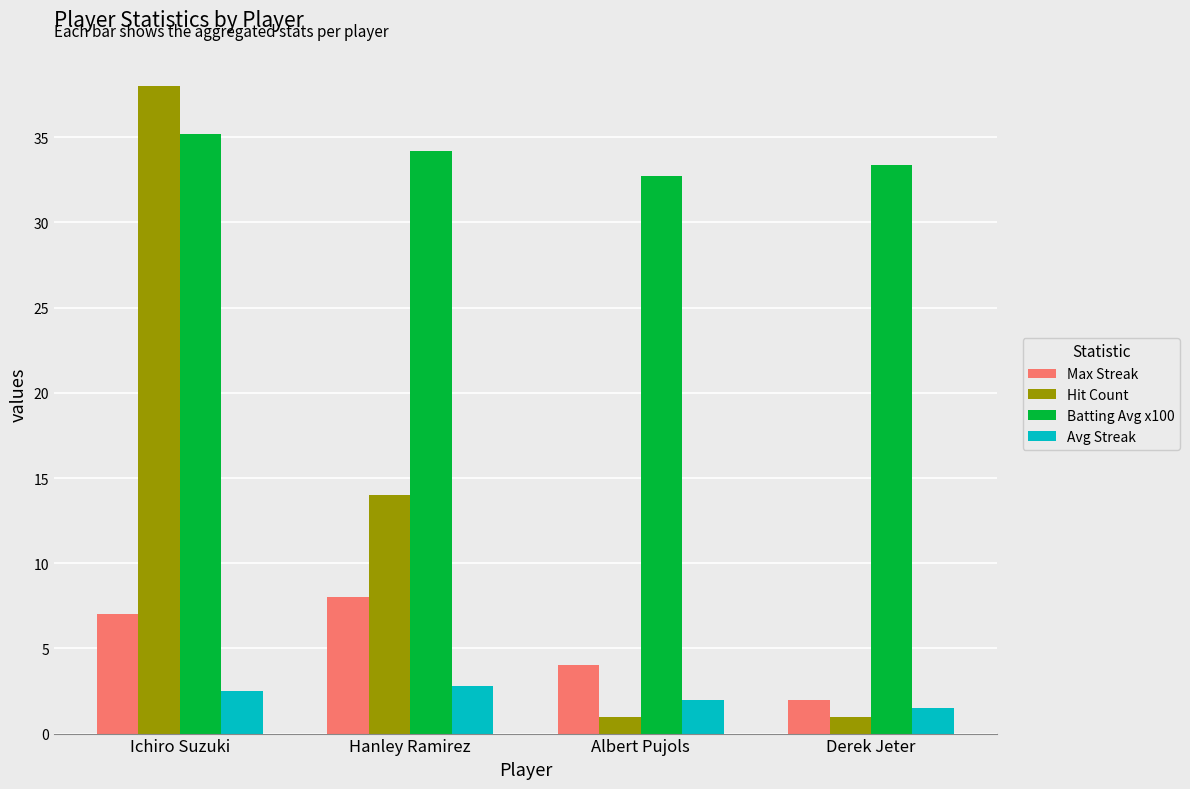

At which label is Max Streak closest to 5?

Albert Pujols